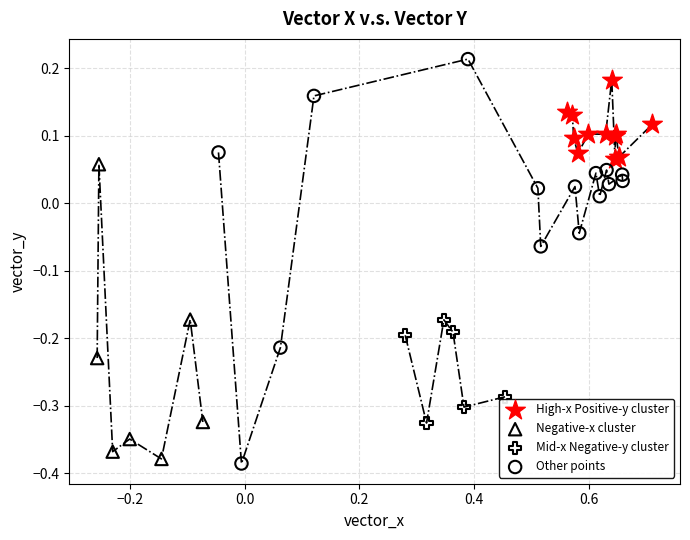

Which series has the widest spread of Y values?

Other points